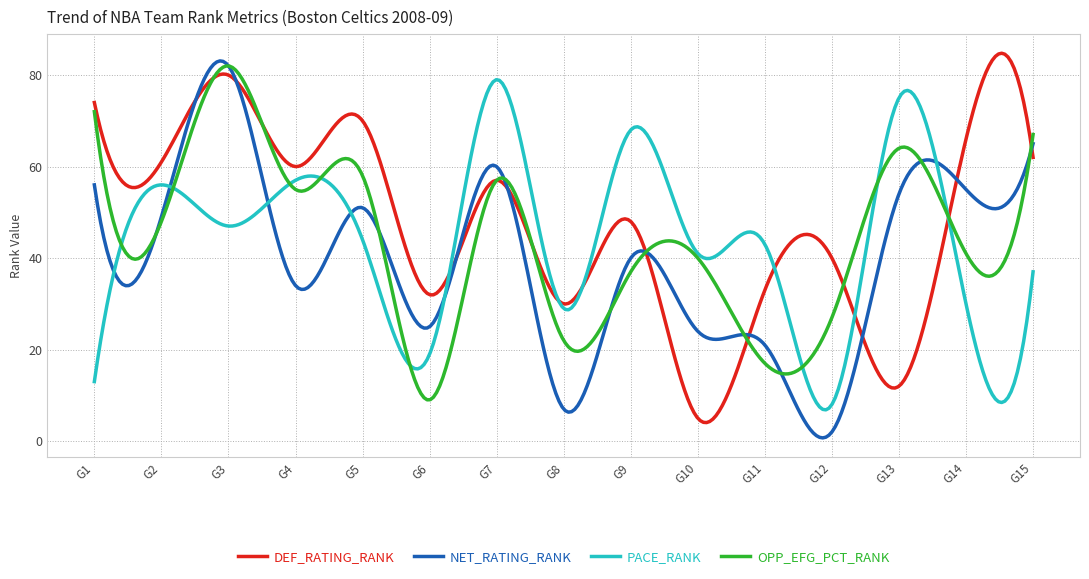

What is the greatest value displayed?

84.8